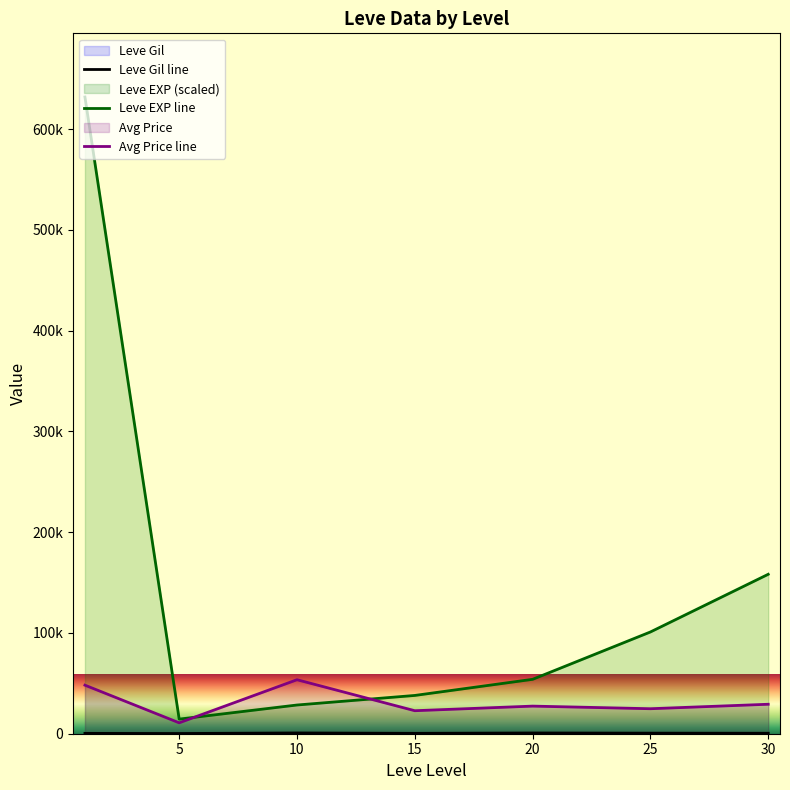

Which has a higher value, 30 or 5?

30